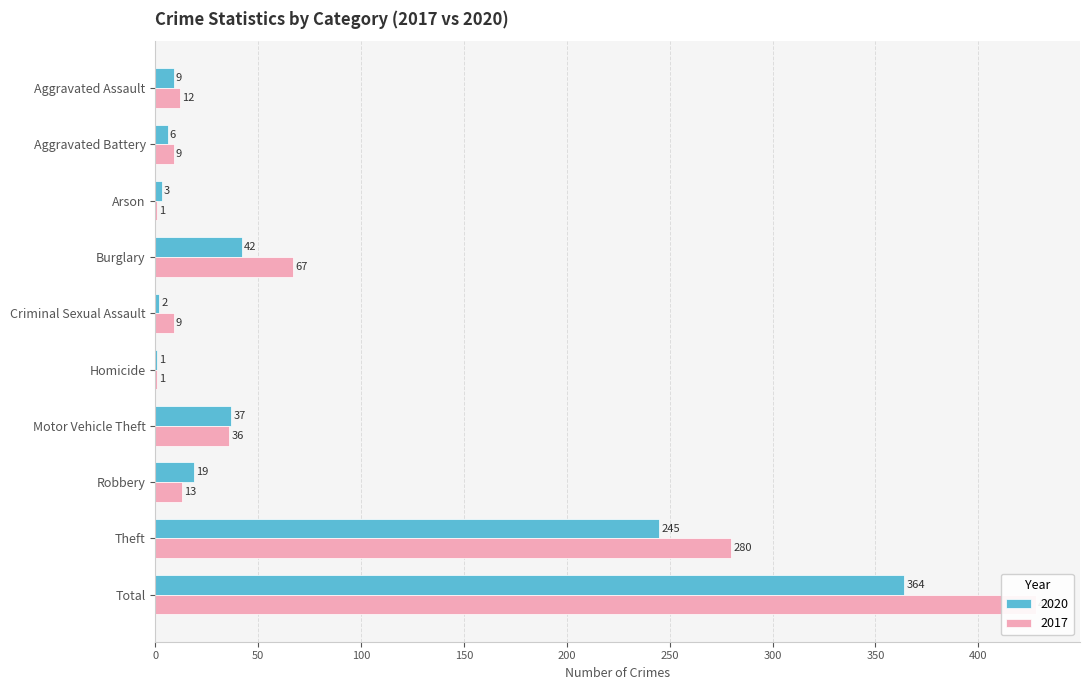

At which label does 2017 first exceed 13?

Burglary